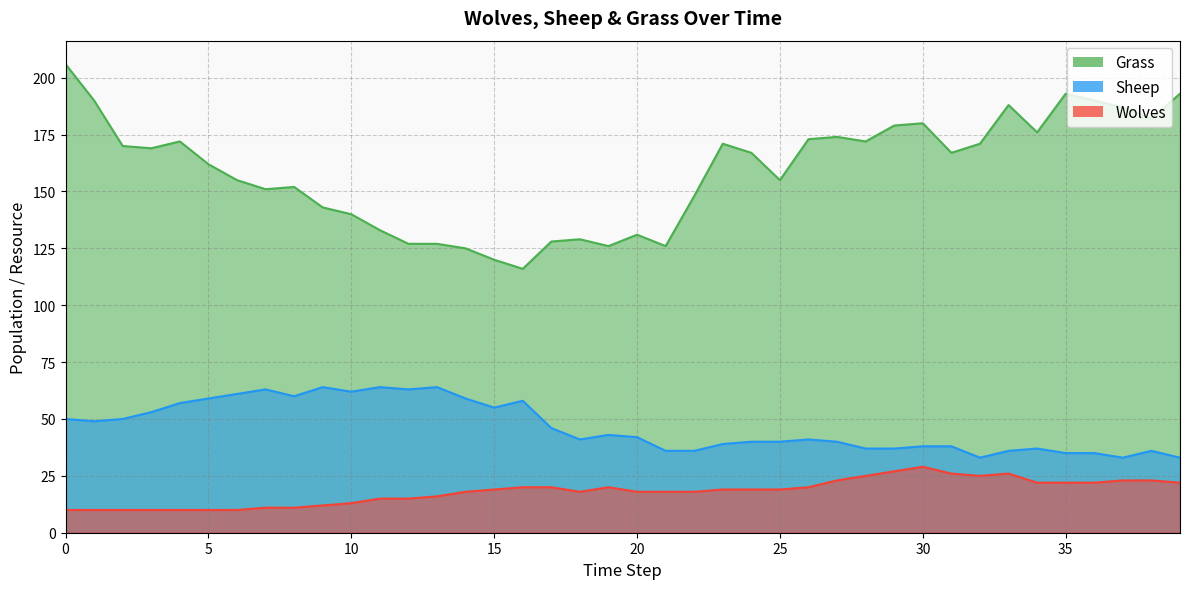

Reading left to right, transcribe all the data shown in this chart.

Grass: 0=206	1=190	2=170	3=169	4=172	5=162	6=155	7=151	8=152	9=143	10=140	11=133	12=127	13=127	14=125	15=120	16=116	17=128	18=129	19=126	20=131	21=126	22=148	23=171	24=167	25=155	26=173	27=174	28=172	29=179	30=180	31=167	32=171	33=188	34=176	35=193	36=190	37=187	38=182	39=193
Sheep: 0=50	1=49	2=50	3=53	4=57	5=59	6=61	7=63	8=60	9=64	10=62	11=64	12=63	13=64	14=59	15=55	16=58	17=46	18=41	19=43	20=42	21=36	22=36	23=39	24=40	25=40	26=41	27=40	28=37	29=37	30=38	31=38	32=33	33=36	34=37	35=35	36=35	37=33	38=36	39=33
Wolves: 0=10	1=10	2=10	3=10	4=10	5=10	6=10	7=11	8=11	9=12	10=13	11=15	12=15	13=16	14=18	15=19	16=20	17=20	18=18	19=20	20=18	21=18	22=18	23=19	24=19	25=19	26=20	27=23	28=25	29=27	30=29	31=26	32=25	33=26	34=22	35=22	36=22	37=23	38=23	39=22